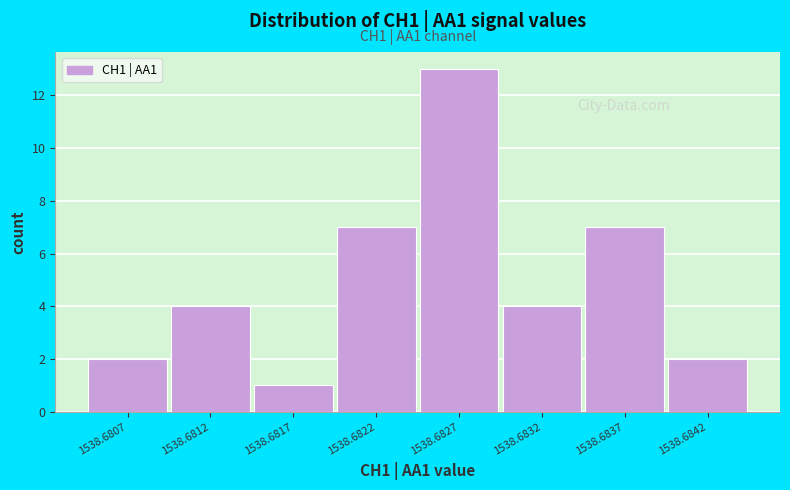

Reading left to right, extract all data points from this chart.

1538.6807=2	1538.6812=4	1538.6817=1	1538.6822=7	1538.6827=13	1538.6832=4	1538.6837=7	1538.6842=2